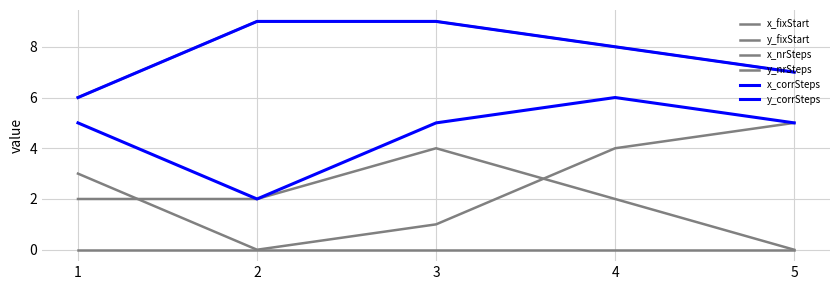

Does the chart display data point markers on the line(s)?

No